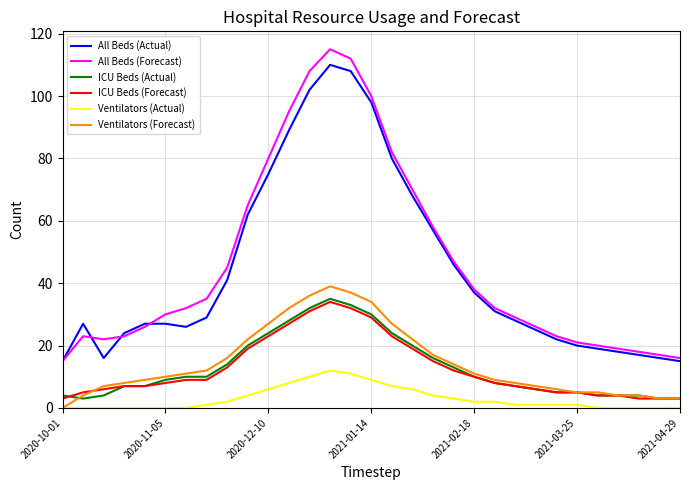

What is the minimum value for All Beds (Forecast)?

15